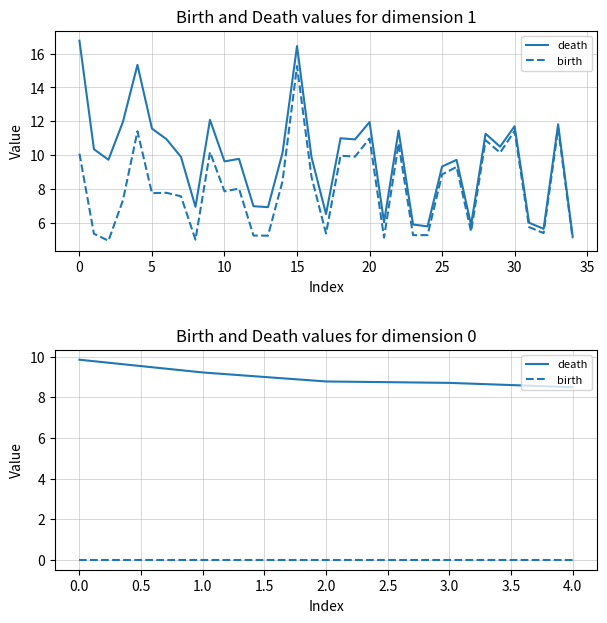

How many death values are between 8 and 9?

3